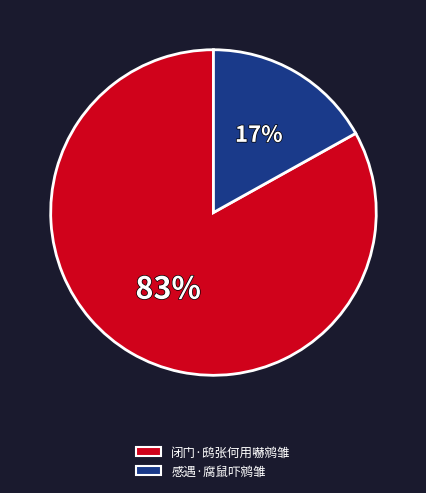

To the nearest percent, what is the average slice percentage?

50%